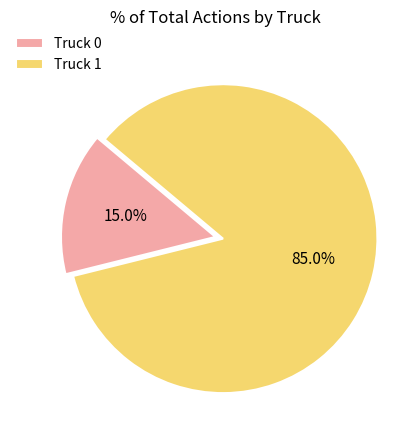

What portion of the pie excludes Truck 1?

15.0%